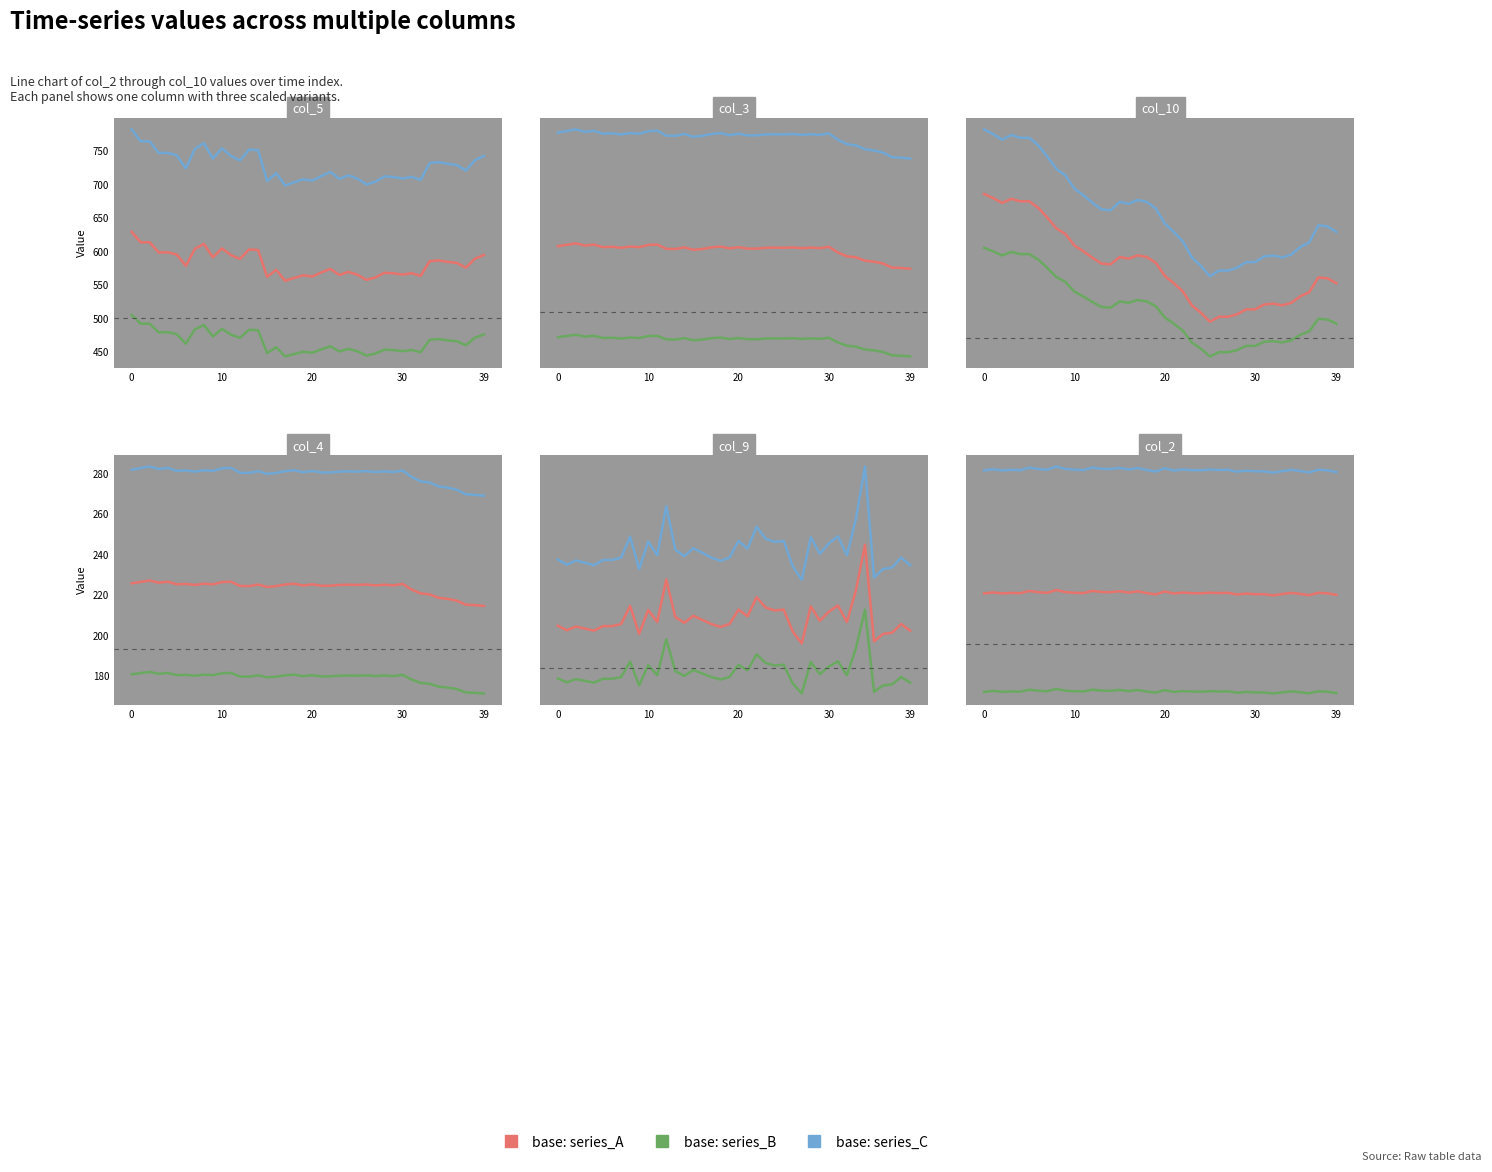

Read the base: series_B value at 36.

447.0